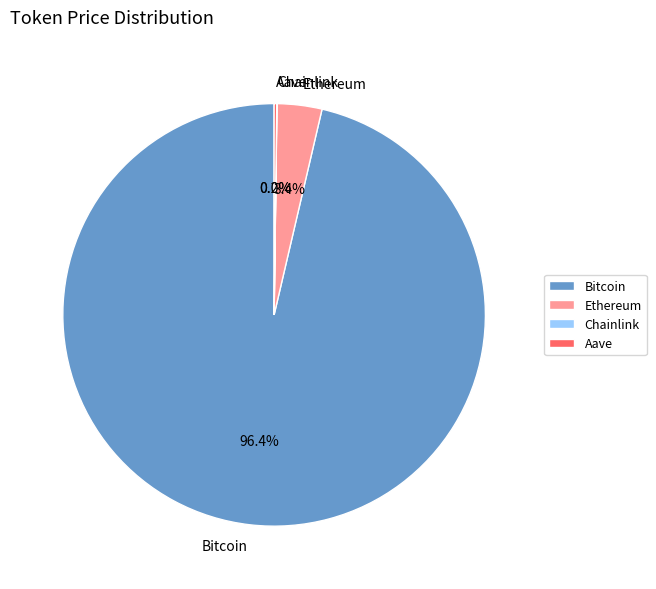

What portion of the pie excludes Bitcoin?

3.6%